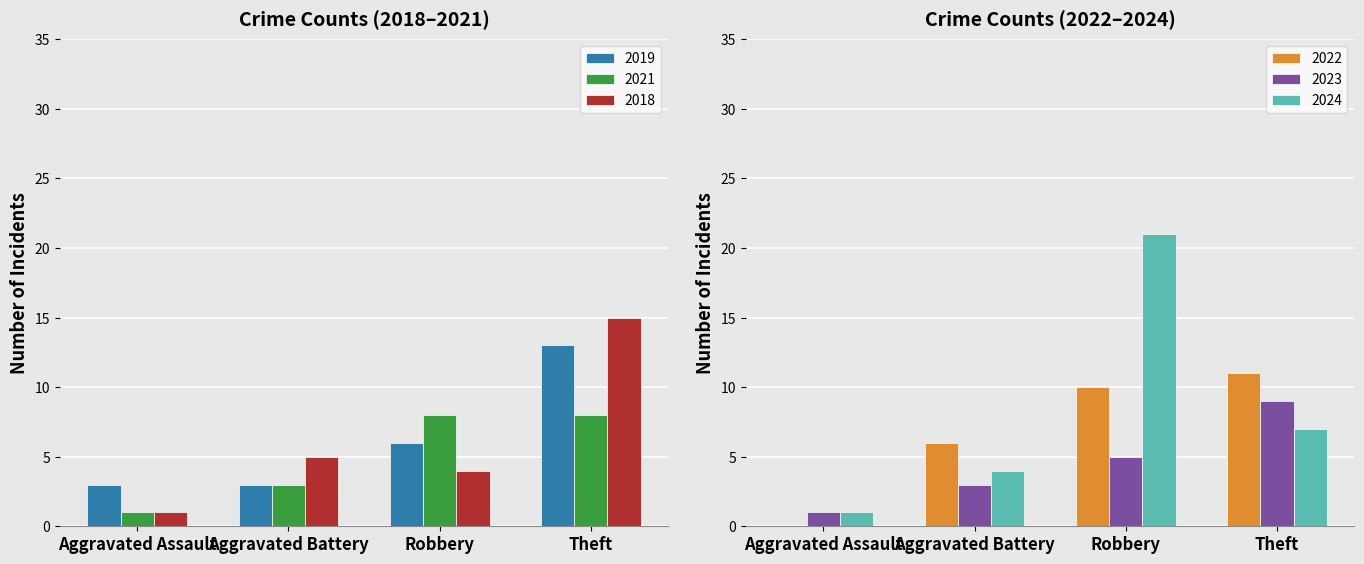

What is the label of the 3rd bar from the right?

Aggravated Battery